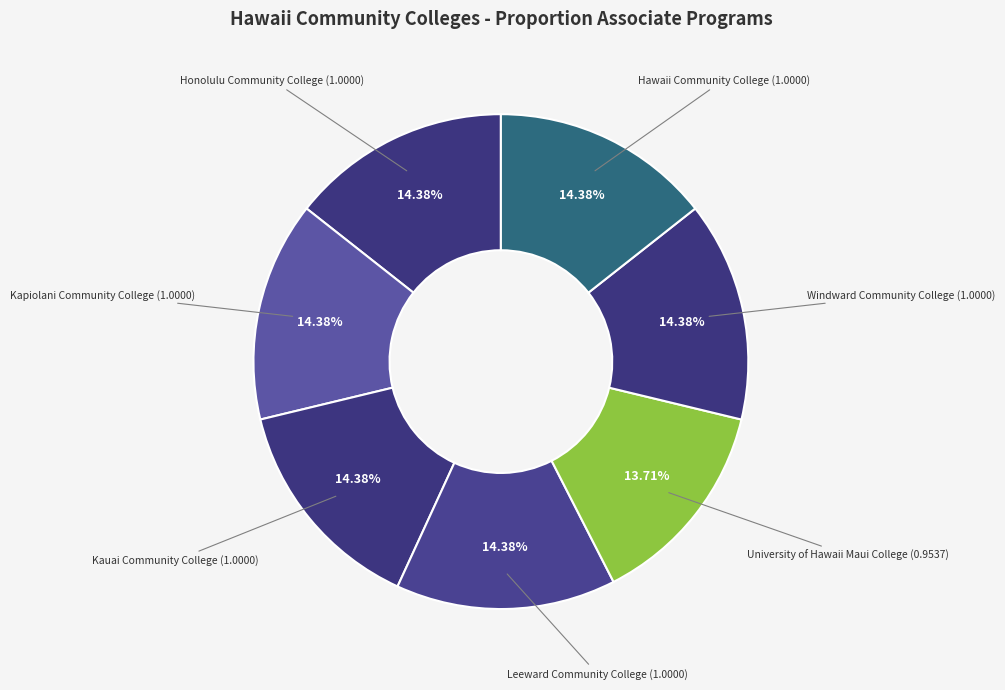

How many segments does this pie chart have?

7